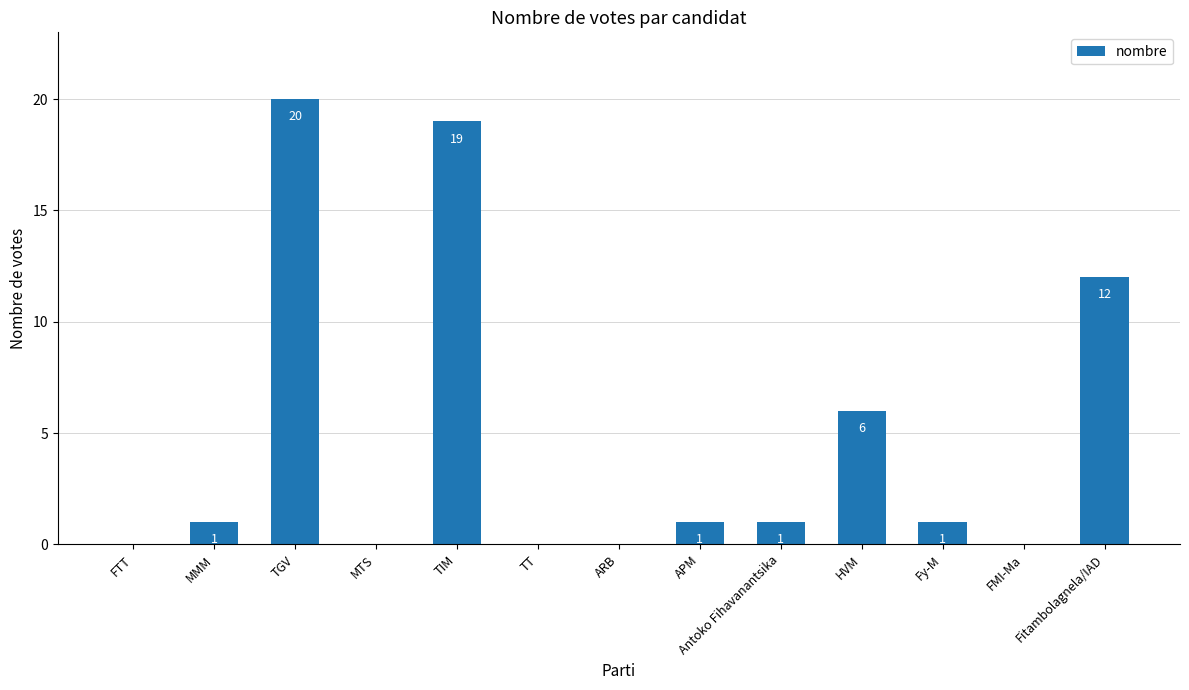

How many distinct data groups are displayed?

1